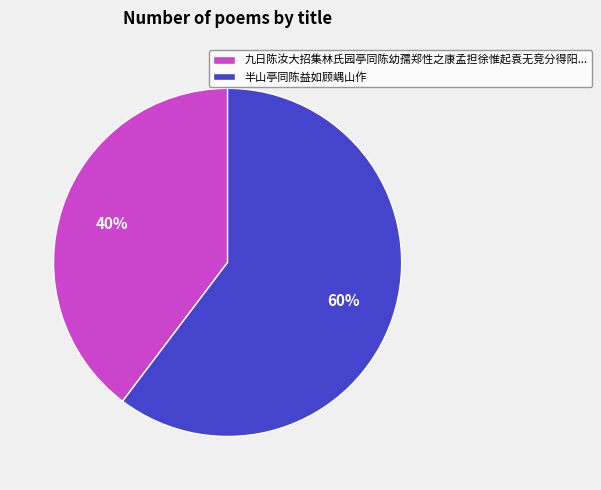

The 半山亭同陈益如顾嵎山作 slice represents 72% of the pie. True or false?

False